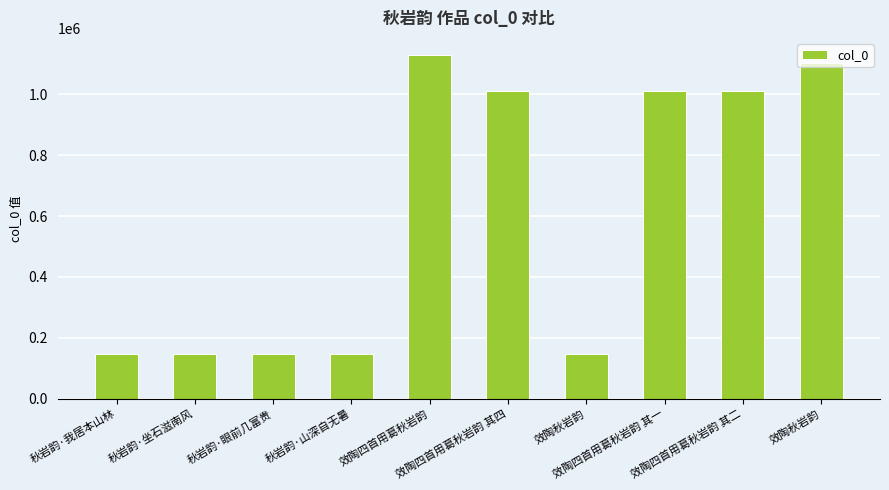

Where does the data first go above 1010706?

效陶四首用葛秋岩韵